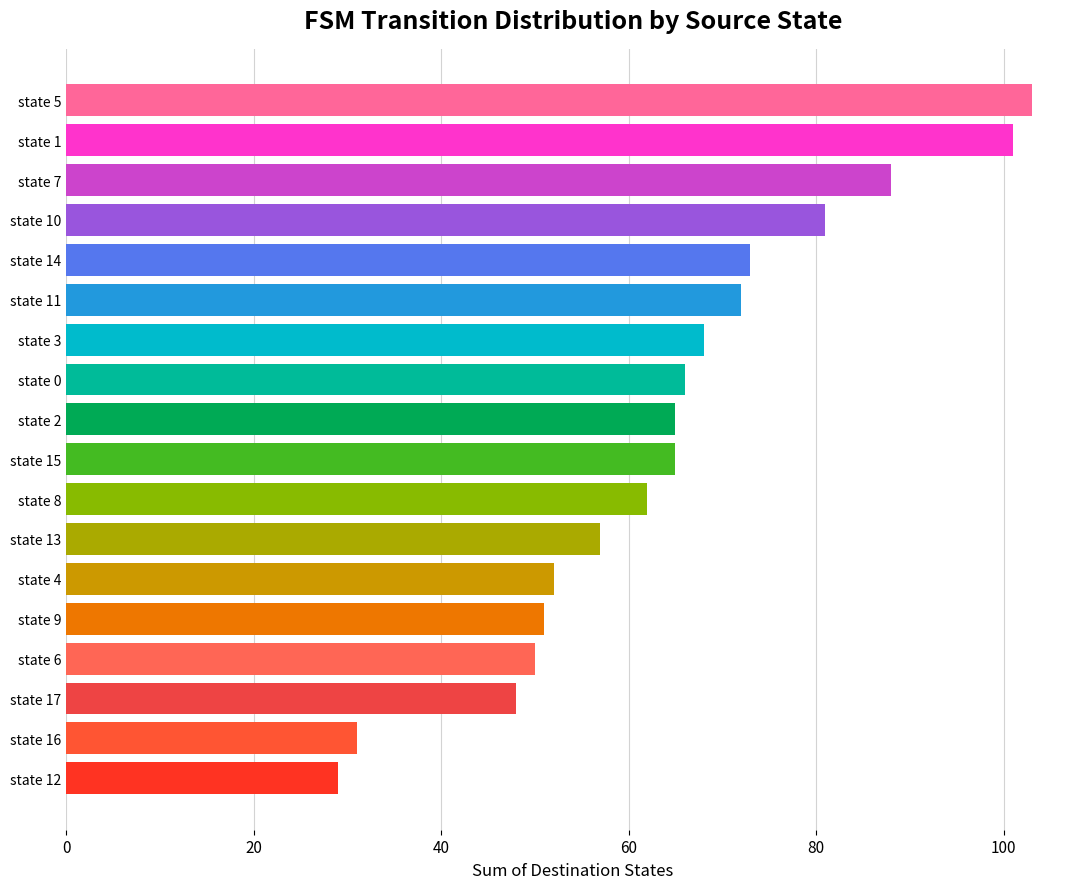

What value does the data have at state 16, to the nearest 10?

30